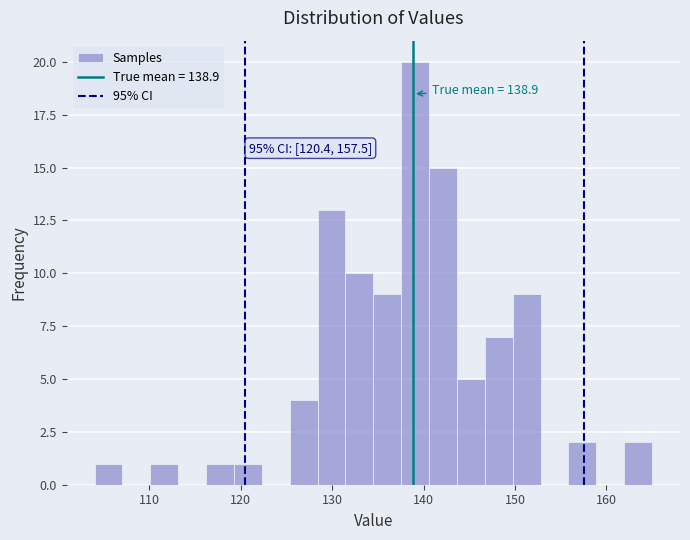

Read against the x-axis, roughly where is the centre of the tallest bar?

139